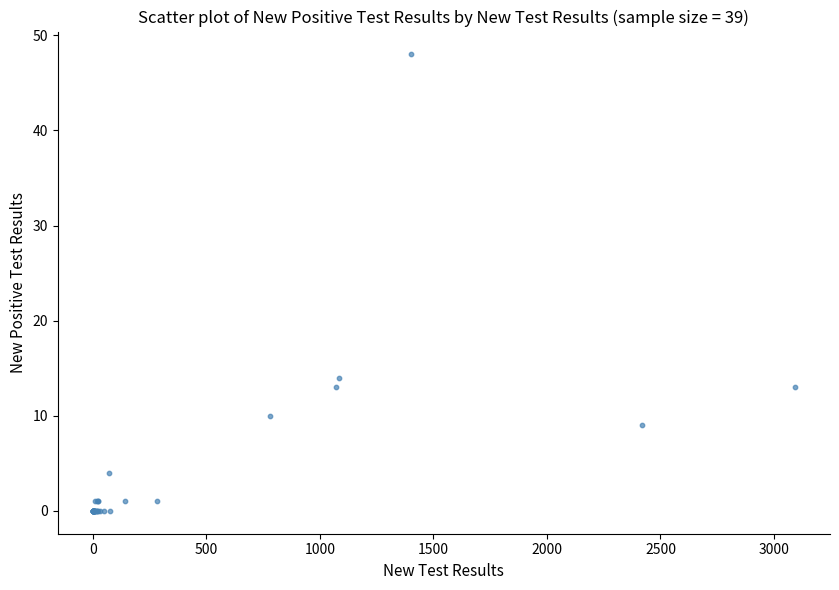

What Y value in the scatter plot is closest to 24?

14